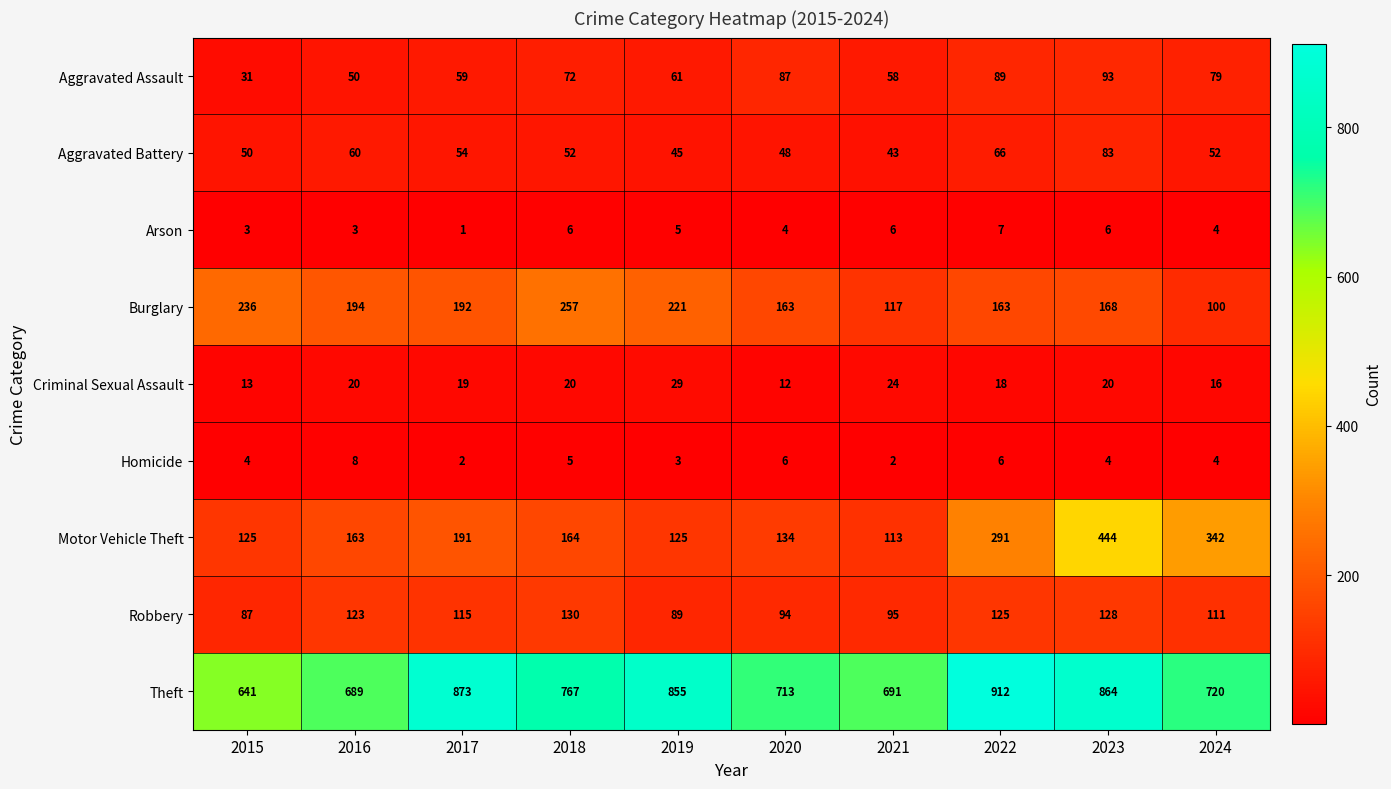

What is the spread (max minus min) of values at 2018?

762